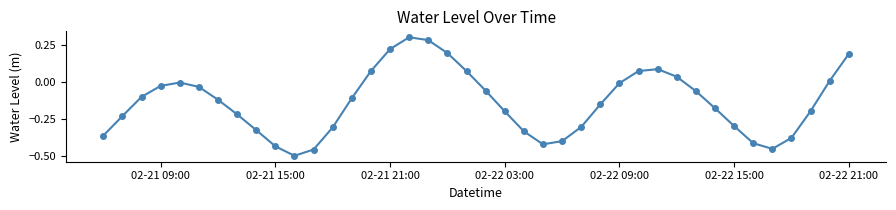

How many interior local peaks (higher than both neighbors) does the data have?

3